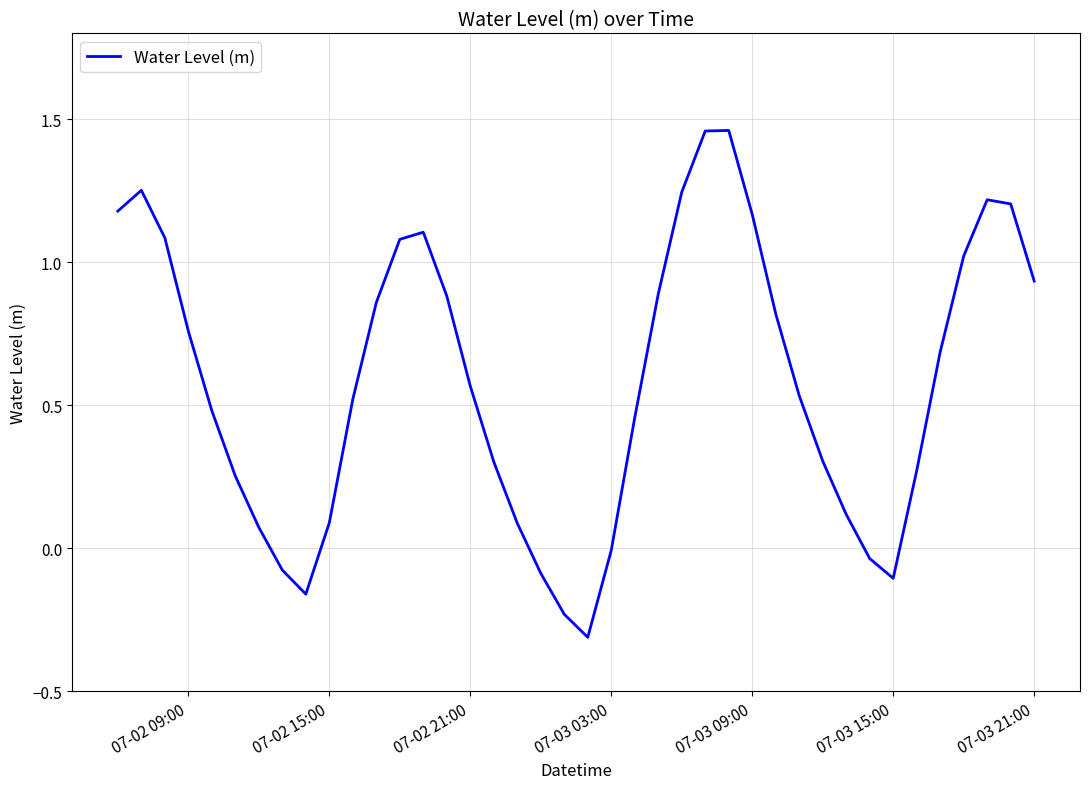

What is the difference between the maximum and minimum values?

1.8